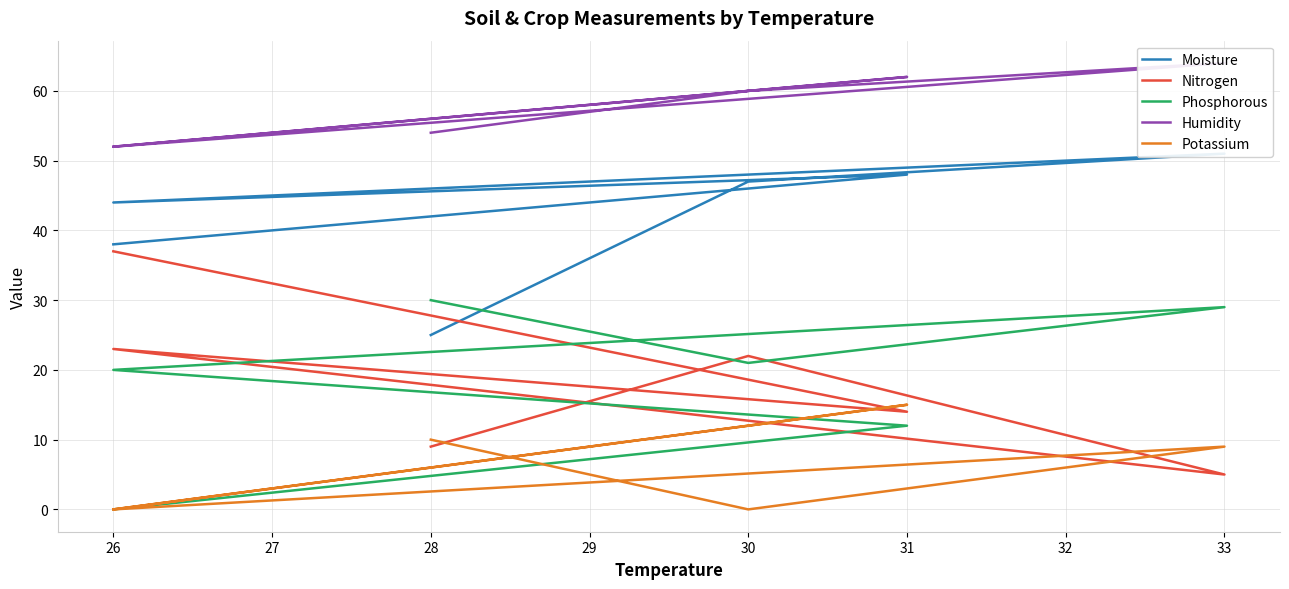

Reading left to right, what are all the values shown in this chart?

Moisture: 38	48	44	51	47	25
Nitrogen: 37	14	23	5	22	9
Phosphorous: 0	12	20	29	21	30
Humidity: 52	62	52	64	60	54
Potassium: 0	15	0	9	0	10